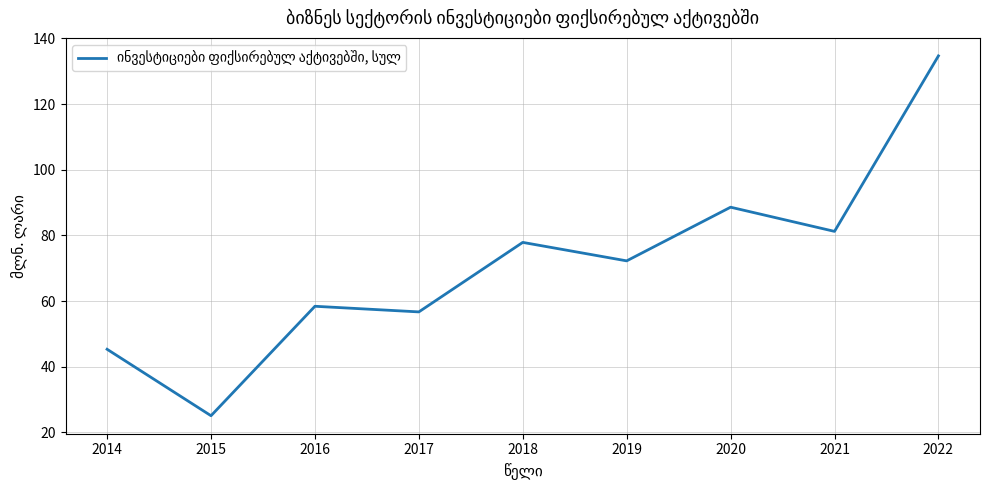

What is the sum of the values at 2021 and 2016?

139.6